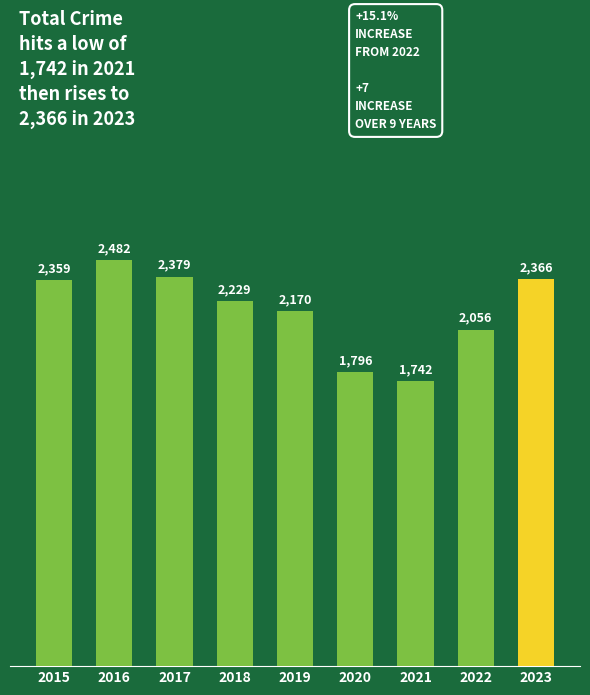

The value at 2015 is 2359. True or false?

True